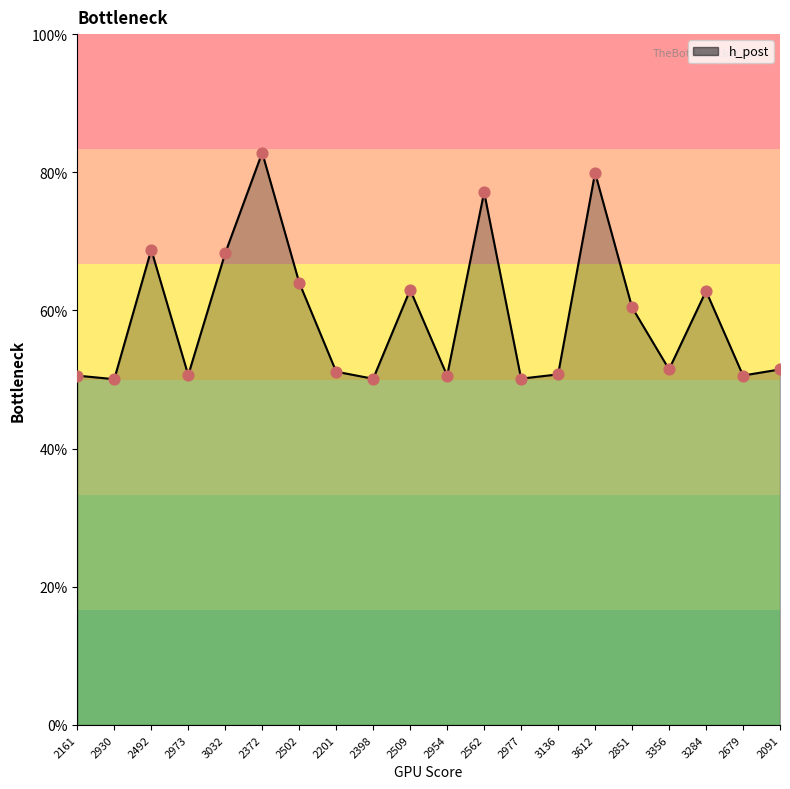

What is the change in value from 2930 to 2509?

+0.1